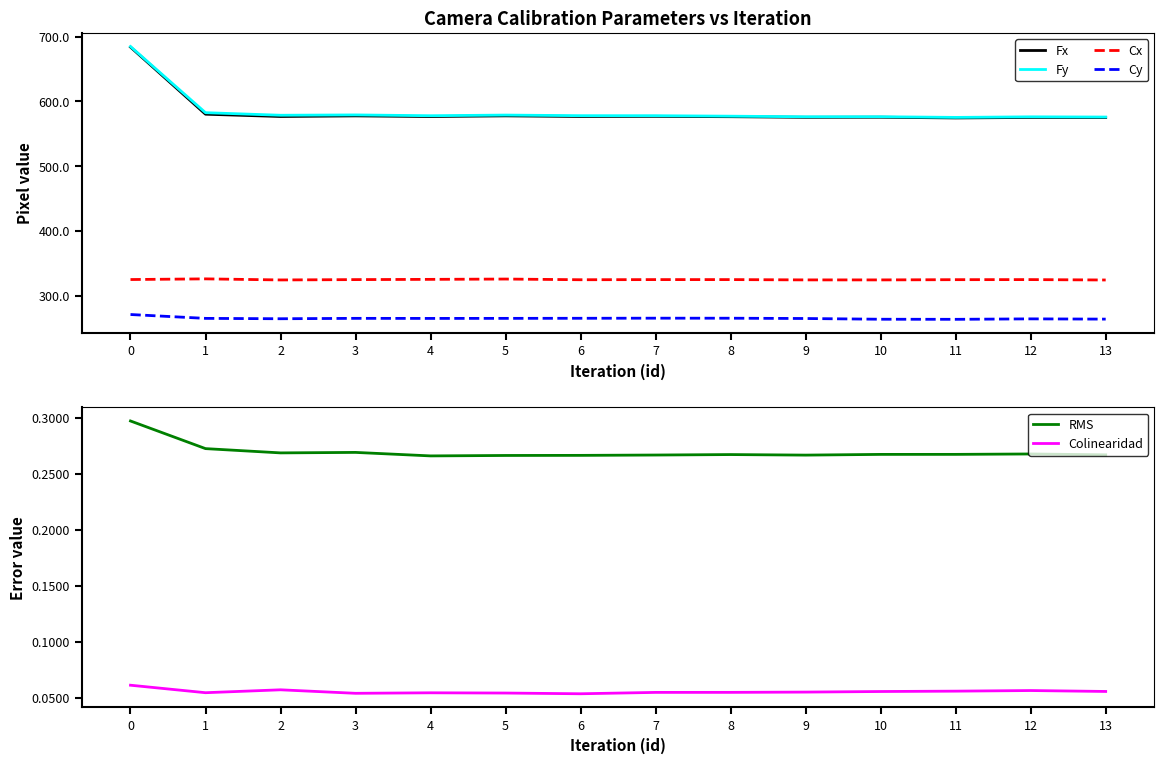

How many data points in Cy are above 264?

10